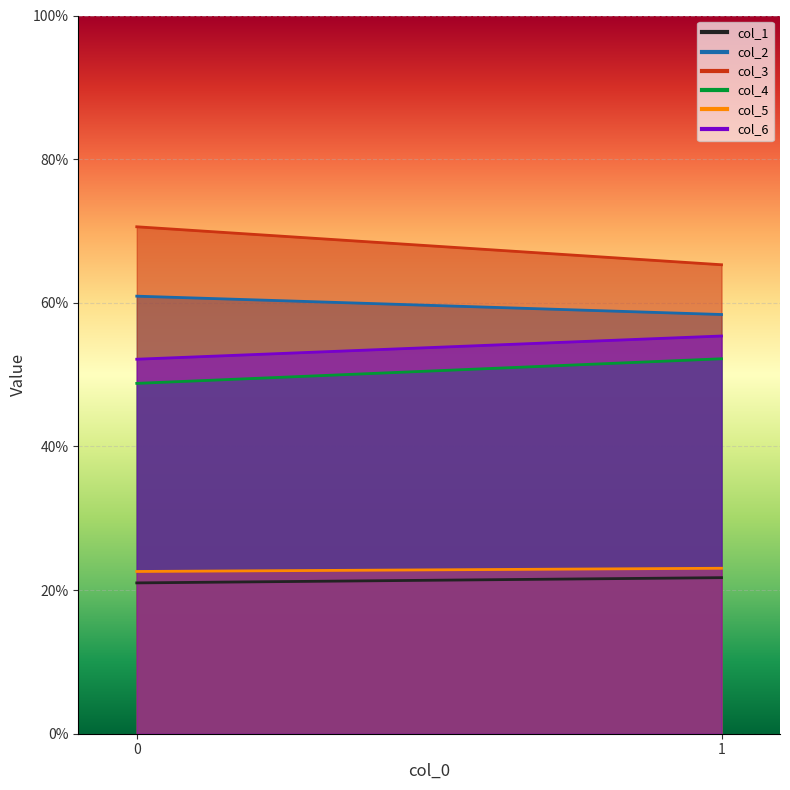

What is the sum of the col_4 values at 1 and 0?

101.0